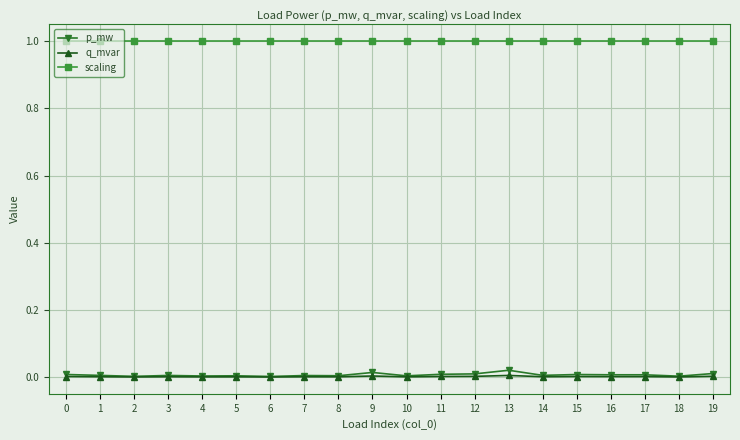

What is the spread (max minus min) of values at 0?

1.0